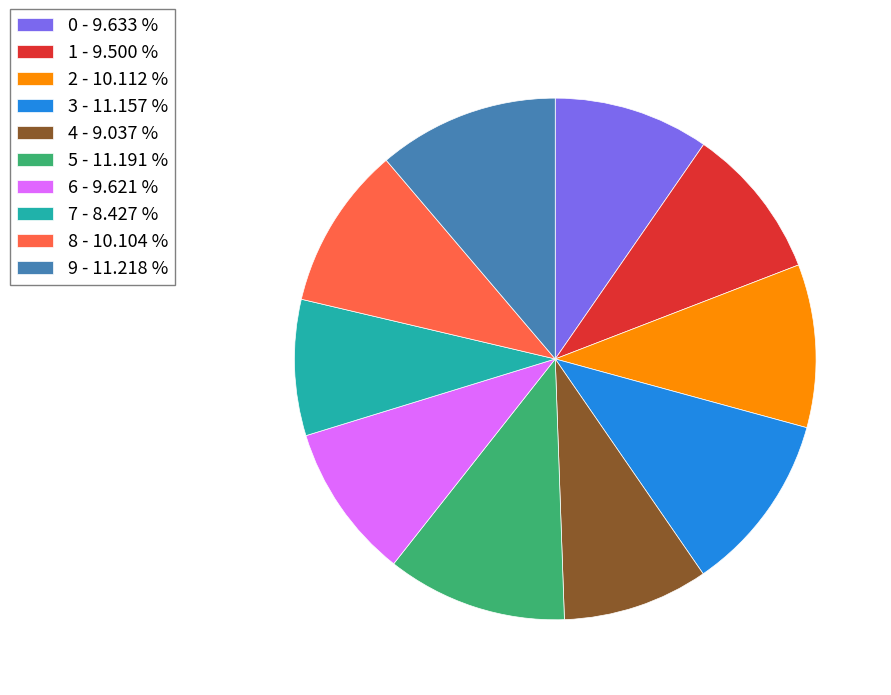

True or false: 6 accounts for 10% of the total.

True